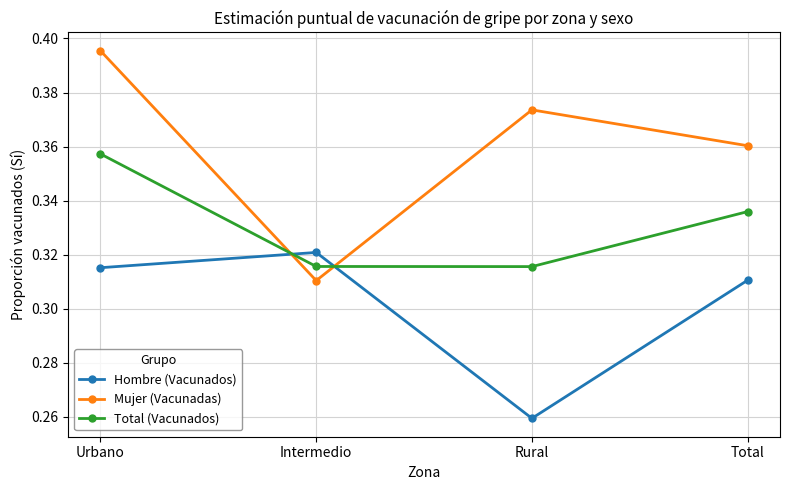

True or false: Hombre (Vacunados) and Total (Vacunados) cross at least once.

True